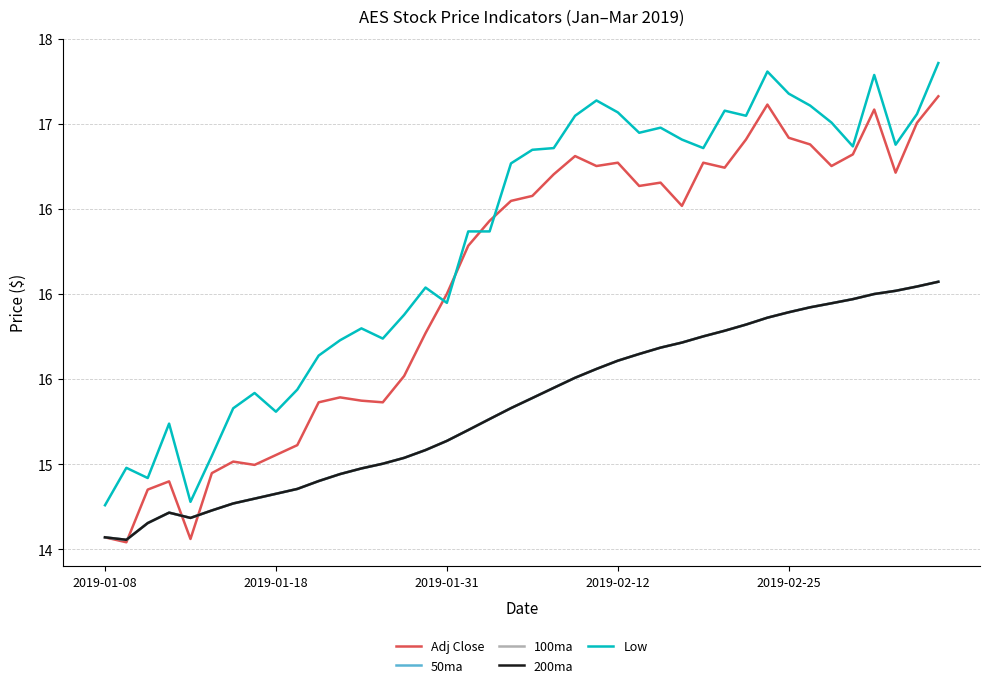

Does the chart have visible grid lines?

Yes